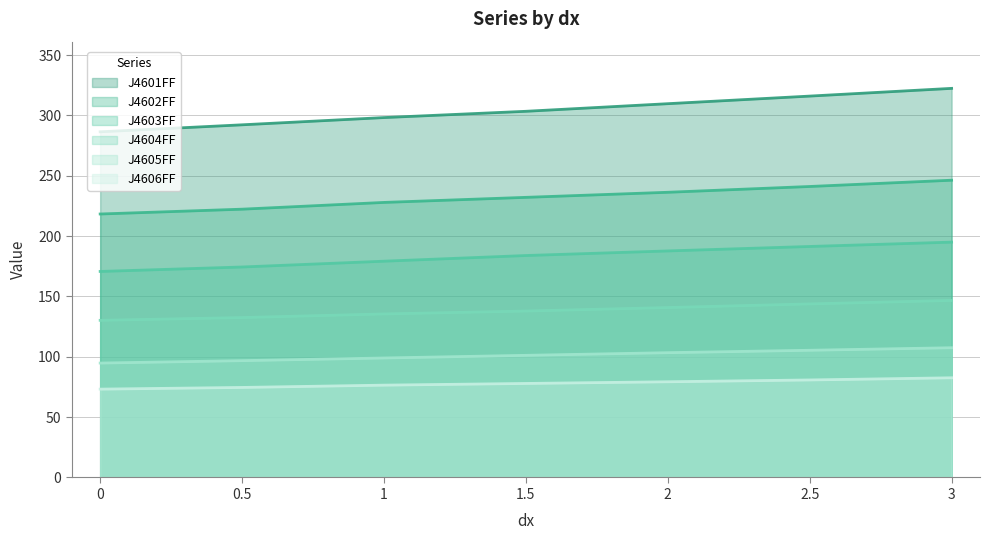

What is the average value of the J4603FF series?

183.2